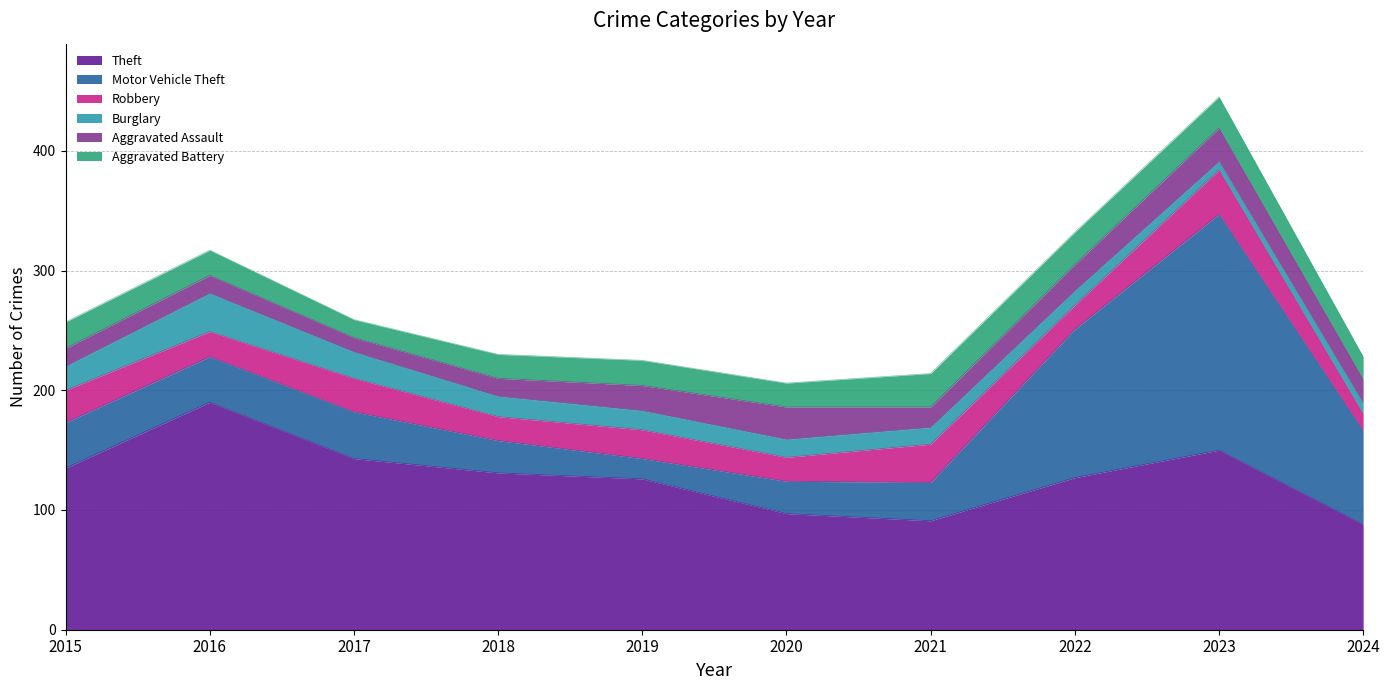

Where is the first local minimum for Theft?

2021